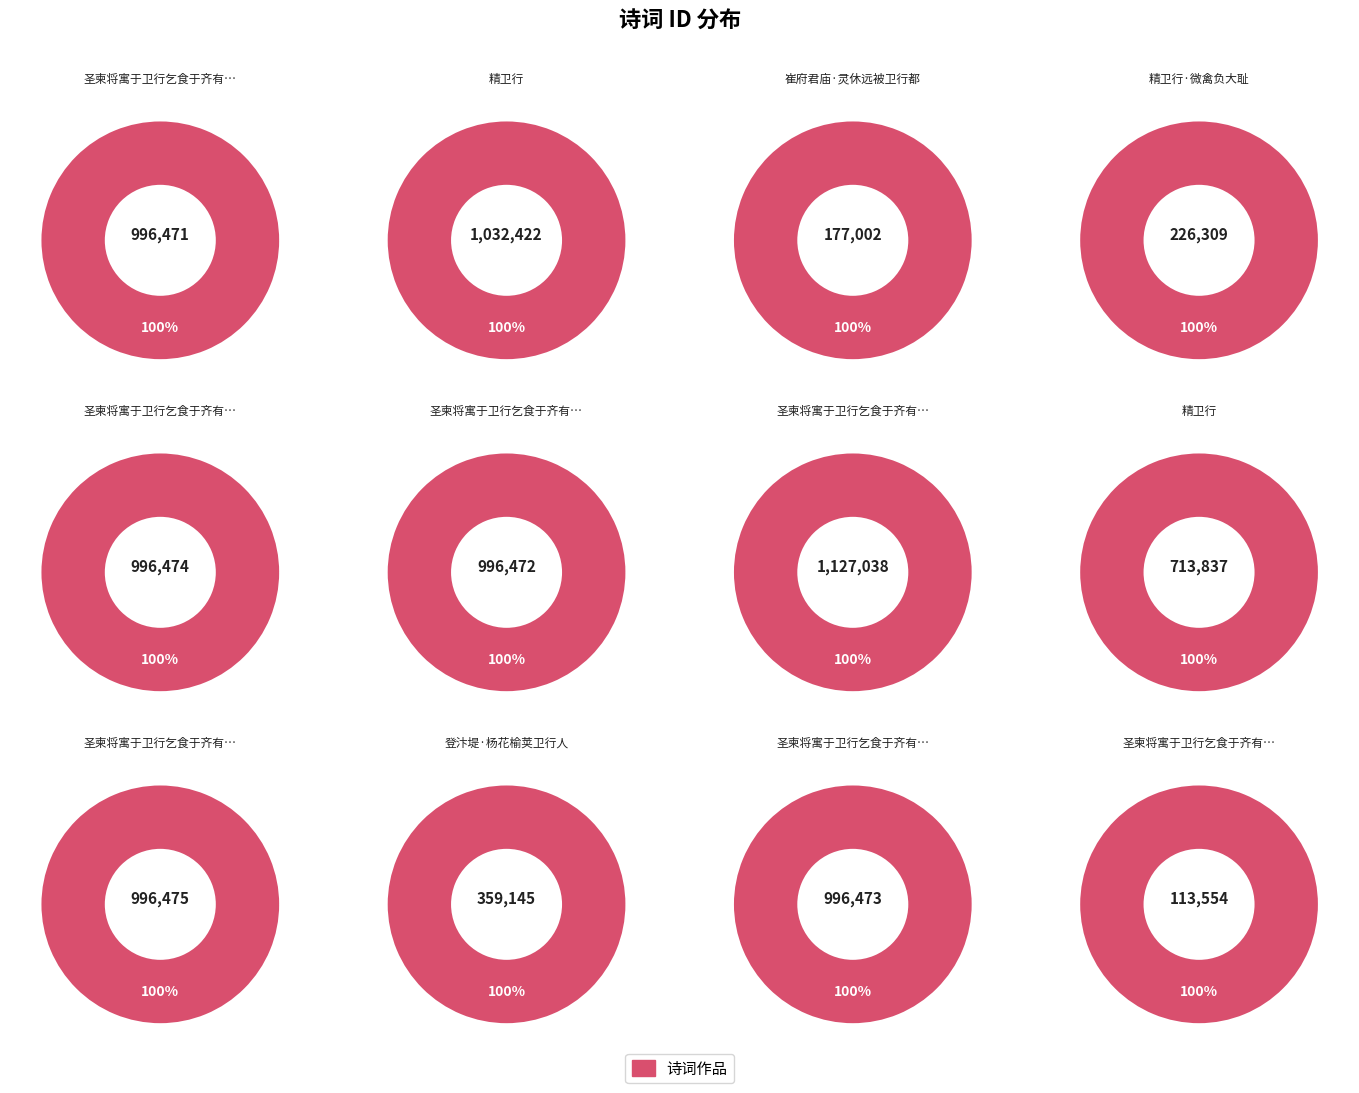

Which slice is the largest?

圣柬将寓于卫行乞食于齐有可怜之色再次韵感春五首赠之